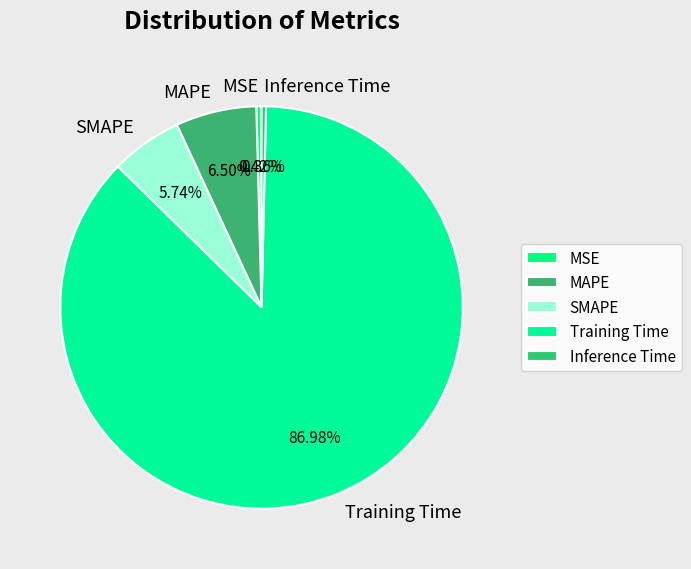

To the nearest percent, what is the difference between the Training Time and Inference Time slice percentages?

87%